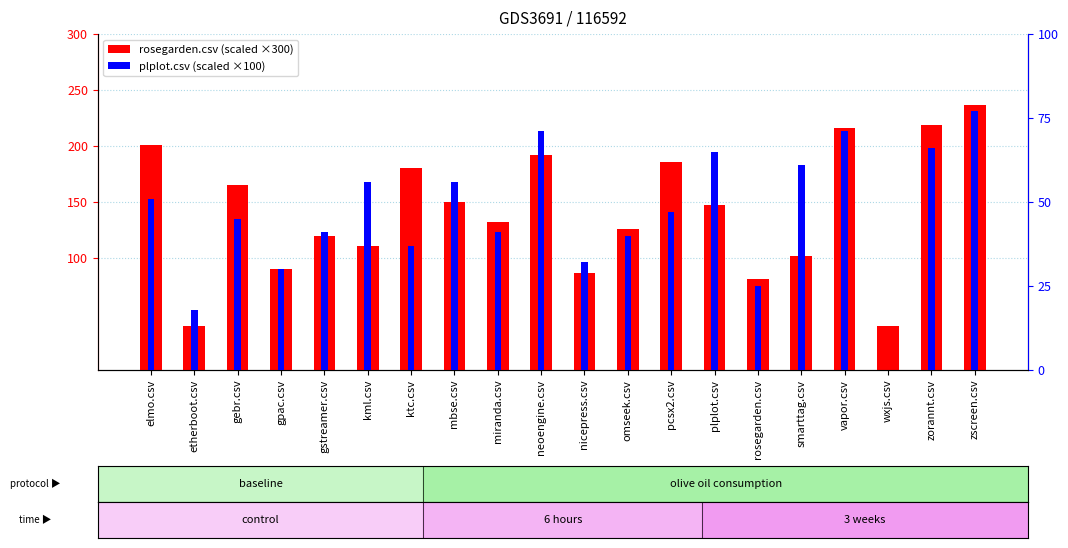

What is the difference between the maximum and second lowest values in the plplot.csv series?

59.0